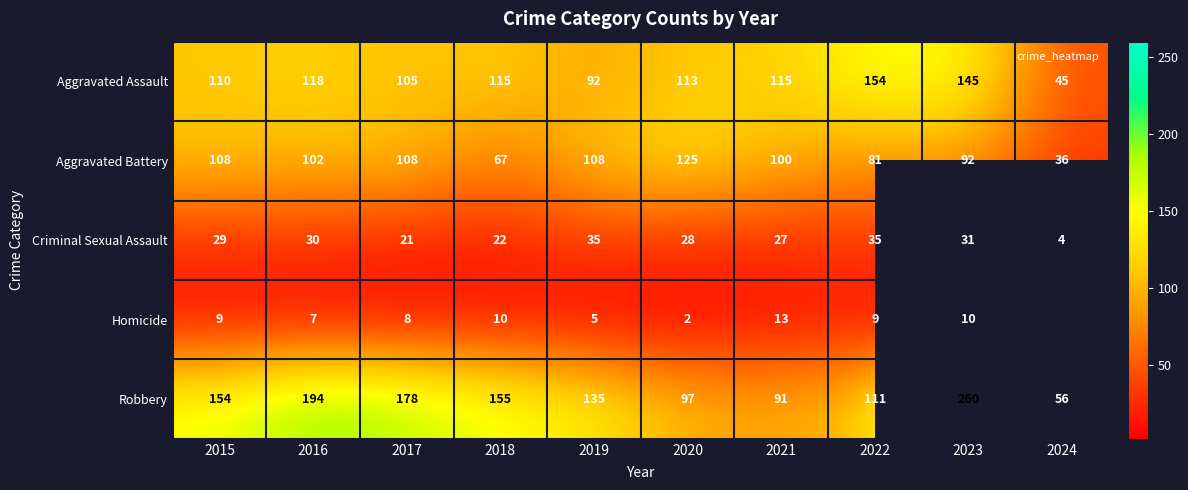

True or false: Criminal Sexual Assault has a value of 13.2 at 2019.

False